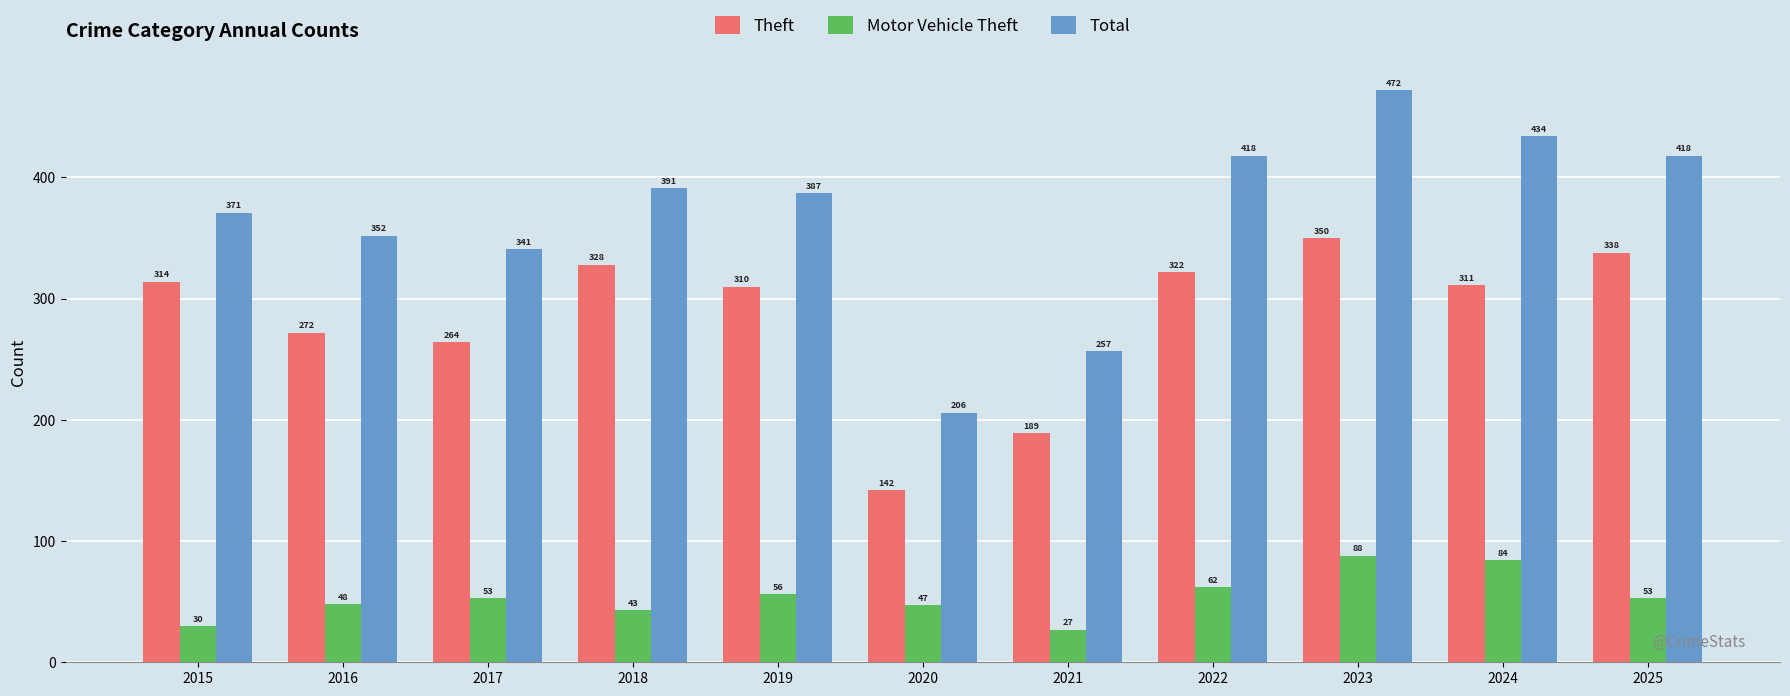

List the series in order of their overall mean, lowest first.

Motor Vehicle Theft, Theft, Total